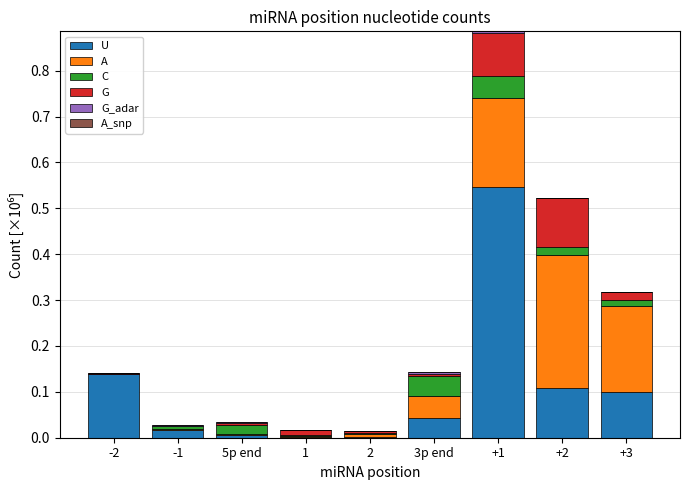

Which category has the highest value in the U series?

+1